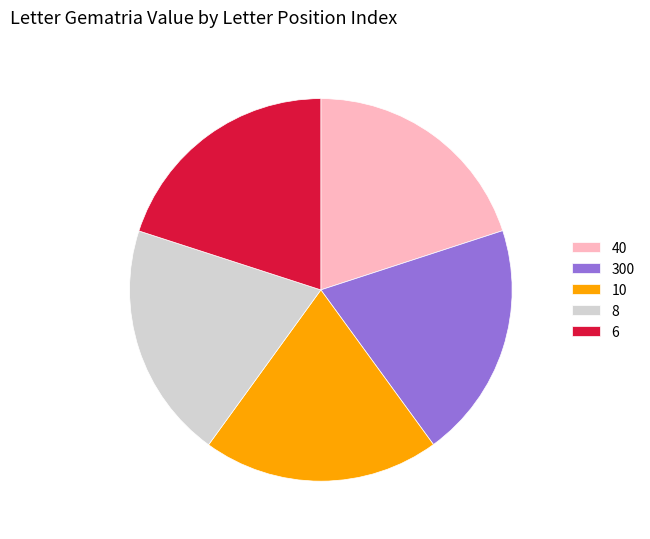

How many slices are in this pie chart?

5